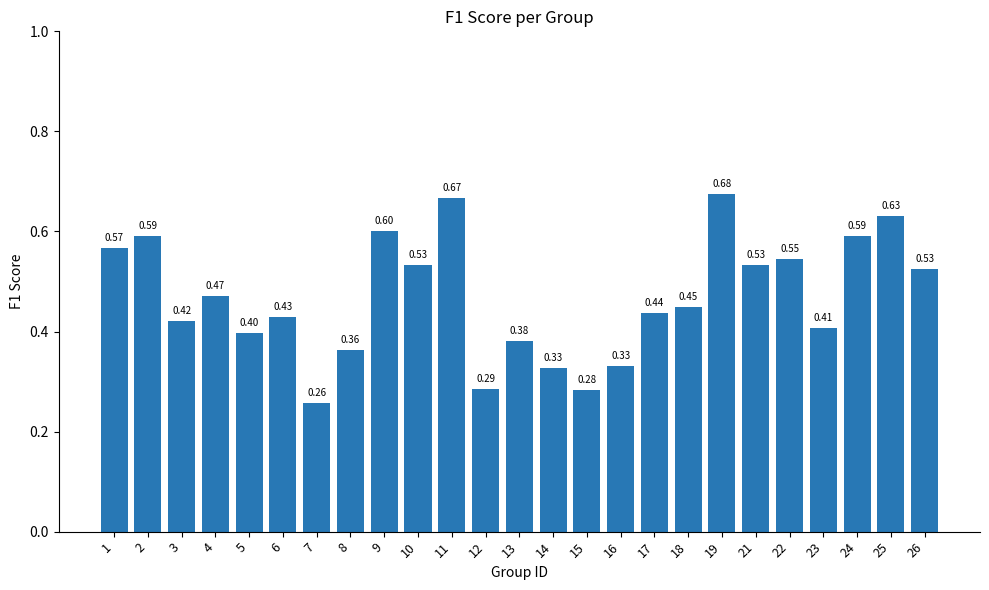

Which has a higher value, 22 or 14?

22